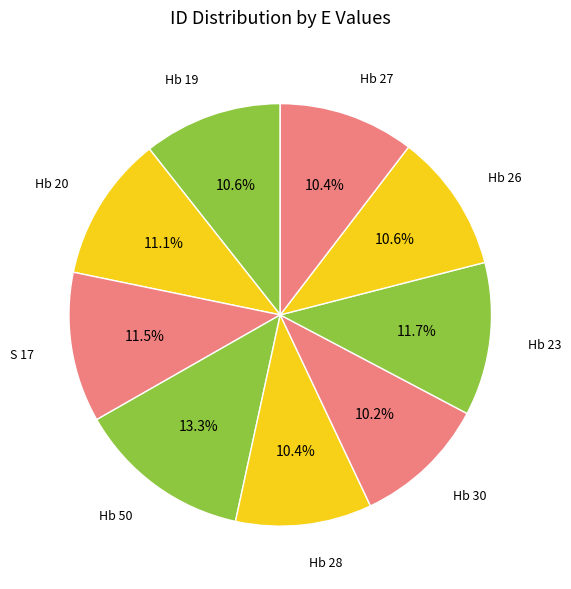

Which category has the biggest portion of the pie?

Hb 50